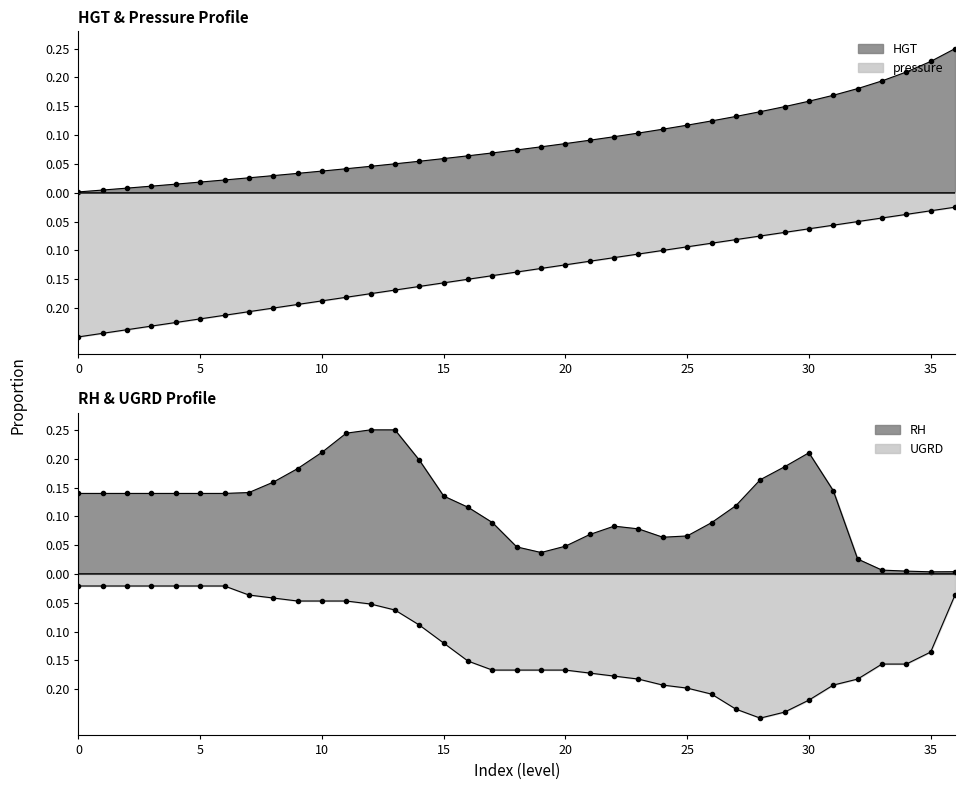

What is the average value of the pressure series?

-0.1